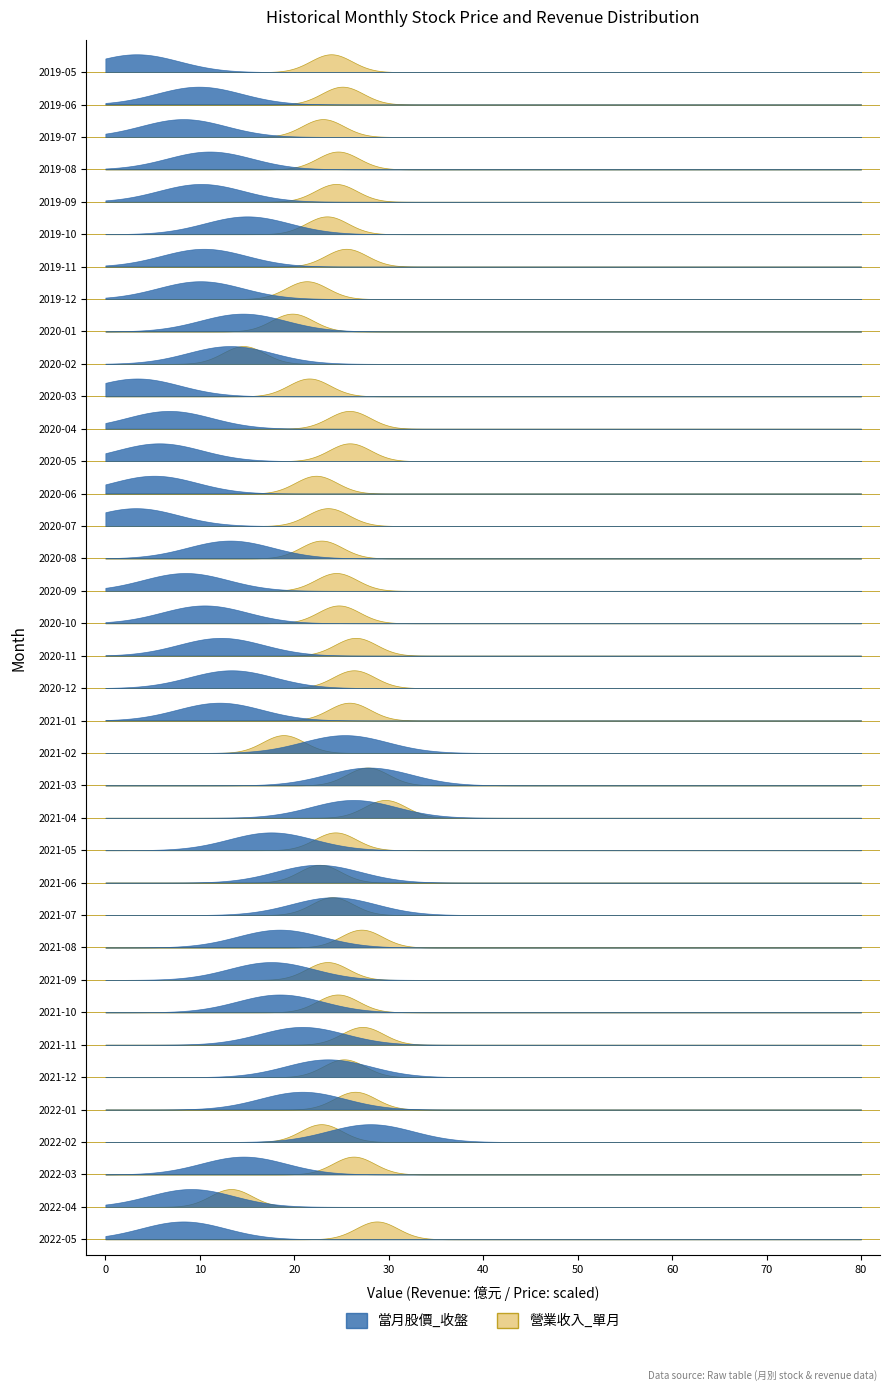

Rank the categories by 營業收入_單月 value from highest to lowest.

2021-04, 2022-05, 2021-03, 2021-11, 2021-08, 2020-11, 2022-01, 2020-12, 2022-03, 2020-05, 2020-04, 2021-01, 2019-11, 2021-12, 2019-06, 2020-10, 2019-08, 2021-10, 2020-09, 2019-09, 2021-05, 2021-07, 2019-05, 2020-07, 2021-09, 2019-10, 2019-07, 2020-08, 2022-02, 2021-06, 2020-06, 2020-03, 2019-12, 2020-01, 2021-02, 2020-02, 2022-04